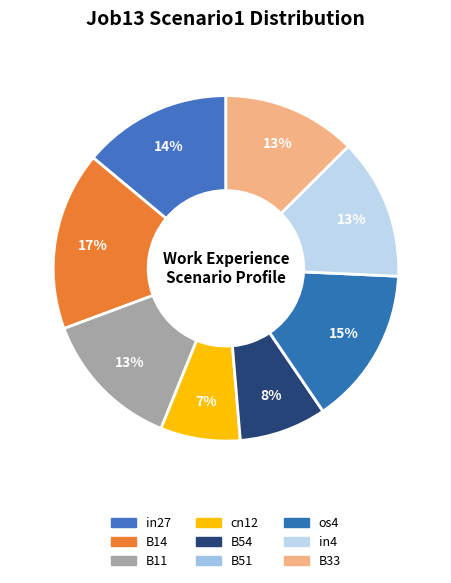

To the nearest percent, what is the combined percentage of in27 and in4?

27%